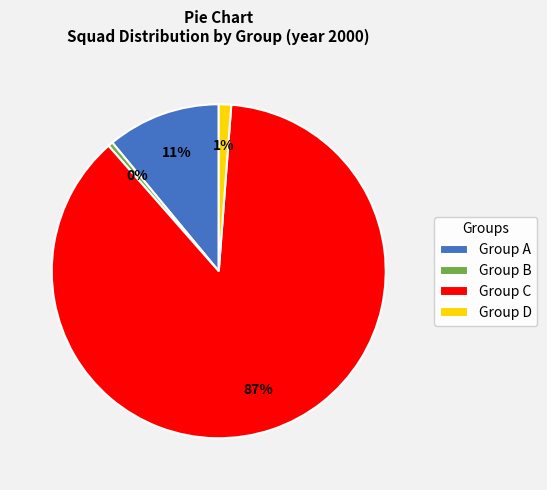

How many slices are in this pie chart?

4